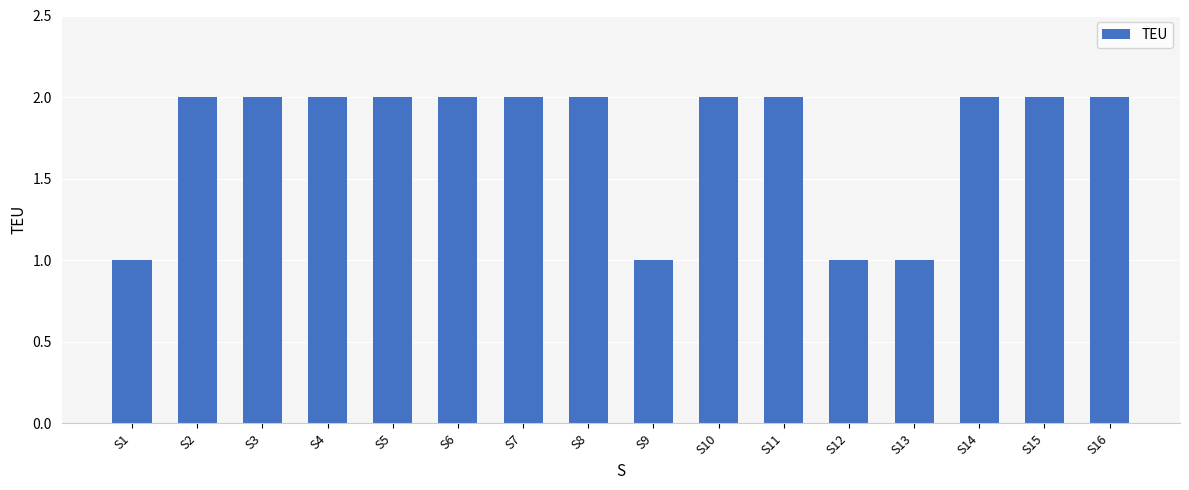

What is the average value?

2